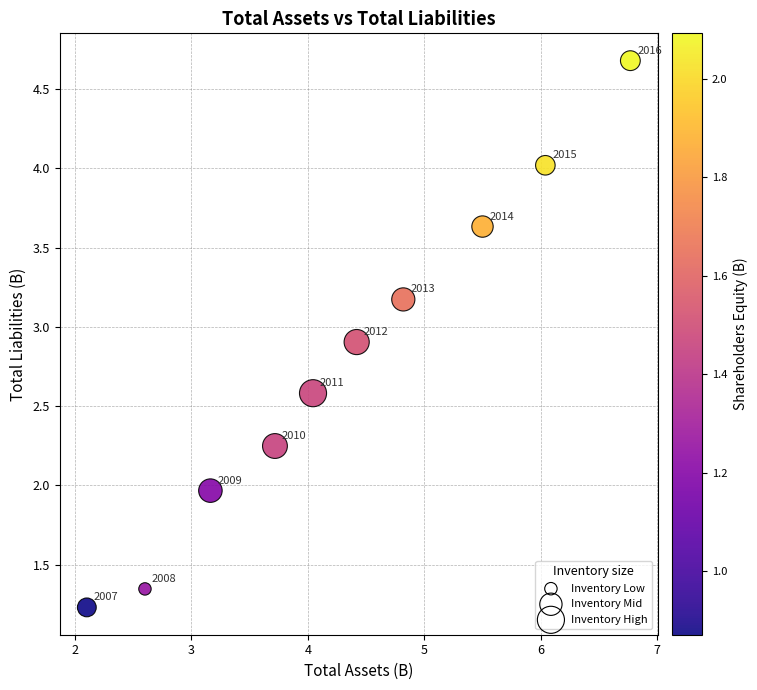

What Y value in the scatter plot is closest to 2?

2.0